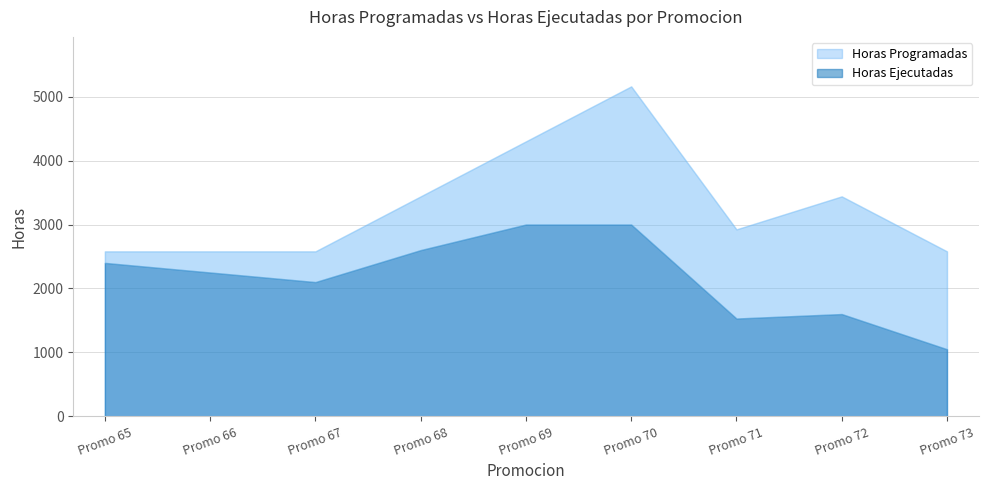

What is the difference between the maximum and minimum values in the Horas Programadas series?

2580